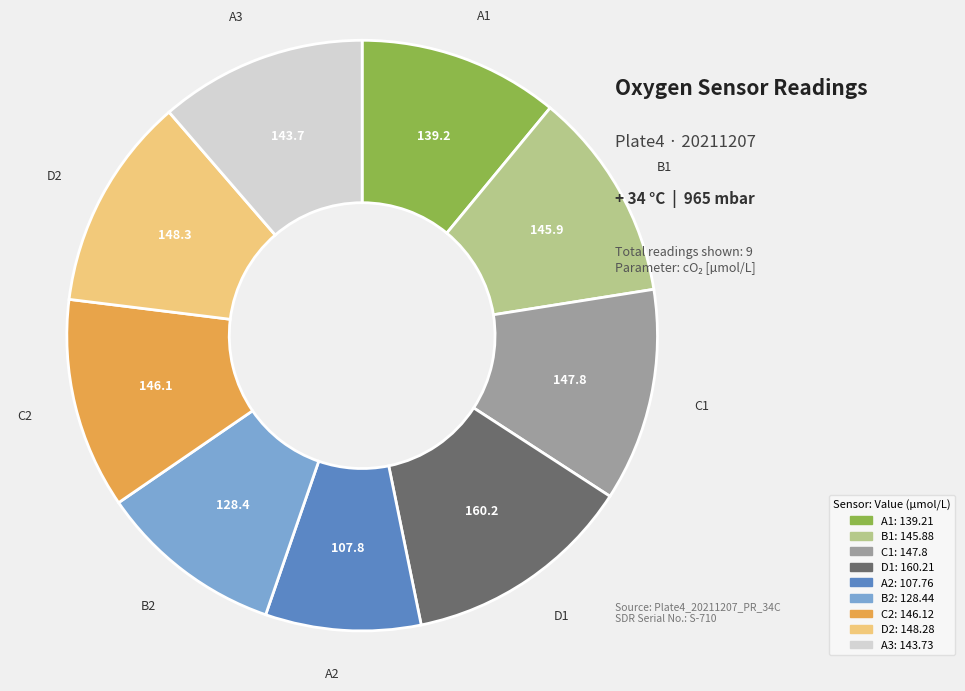

Is there a majority slice in this chart?

No